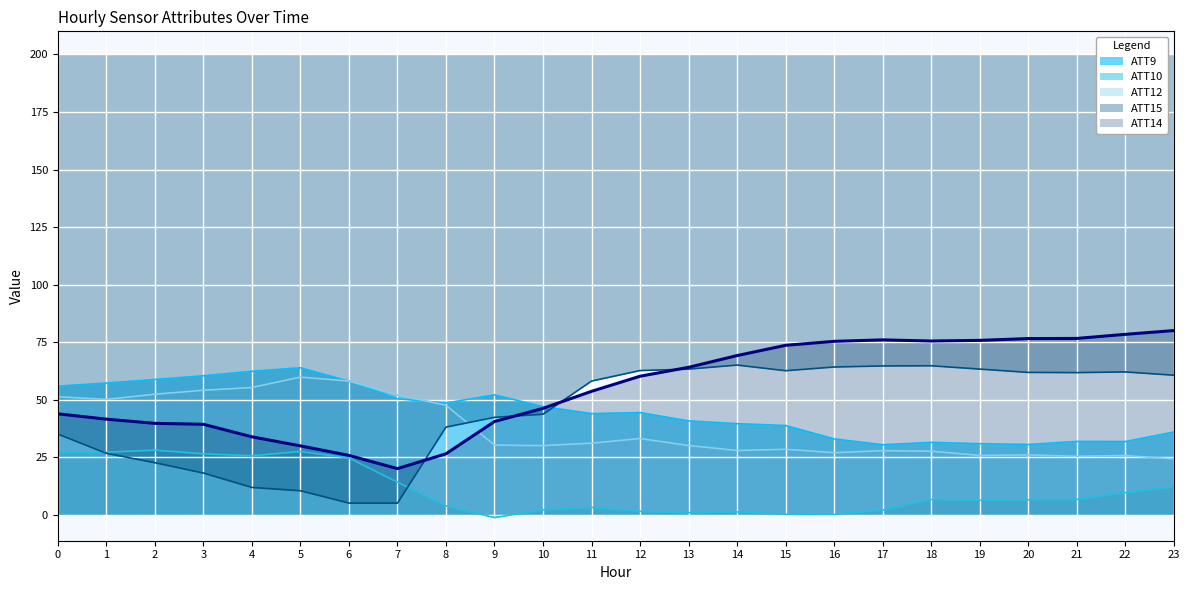

What is the approximate value of ATT10 at 23?

12.0